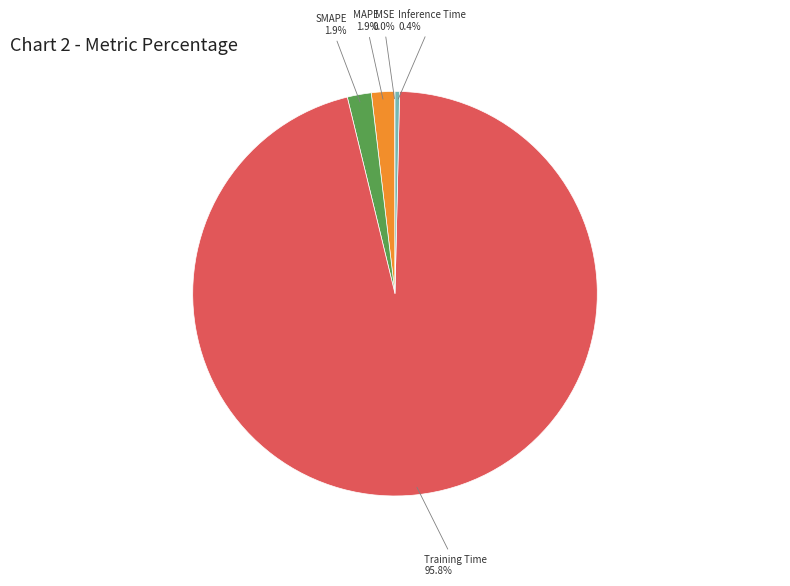

What is the largest slice in the pie chart?

Training Time